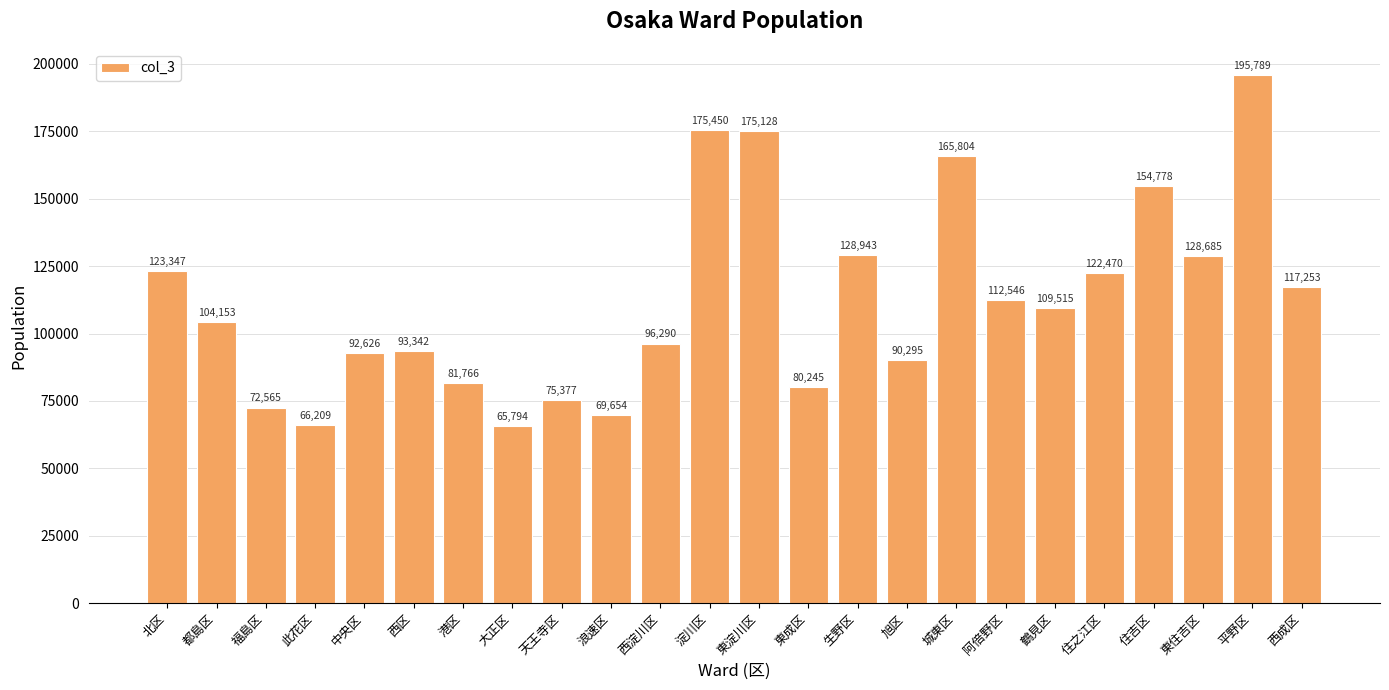

Is it true that the value at 旭区 is 90295?

True